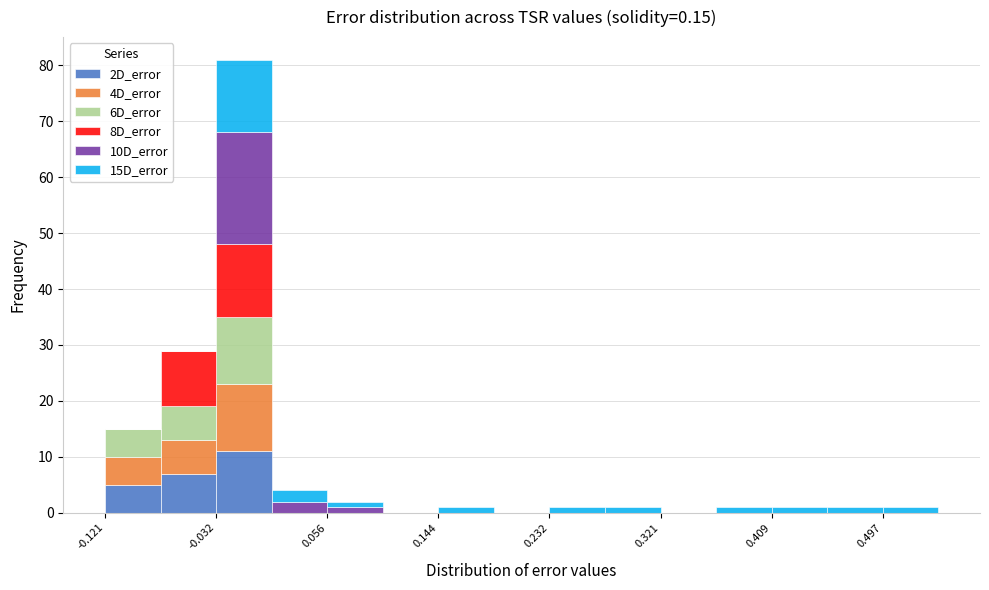

What is the total height of the stacked bar covering -0.03 to 0.01 on the x-axis? Neither the bar edges nor the heights are printed on the chart, so give them approximately, as read against the axes.

81